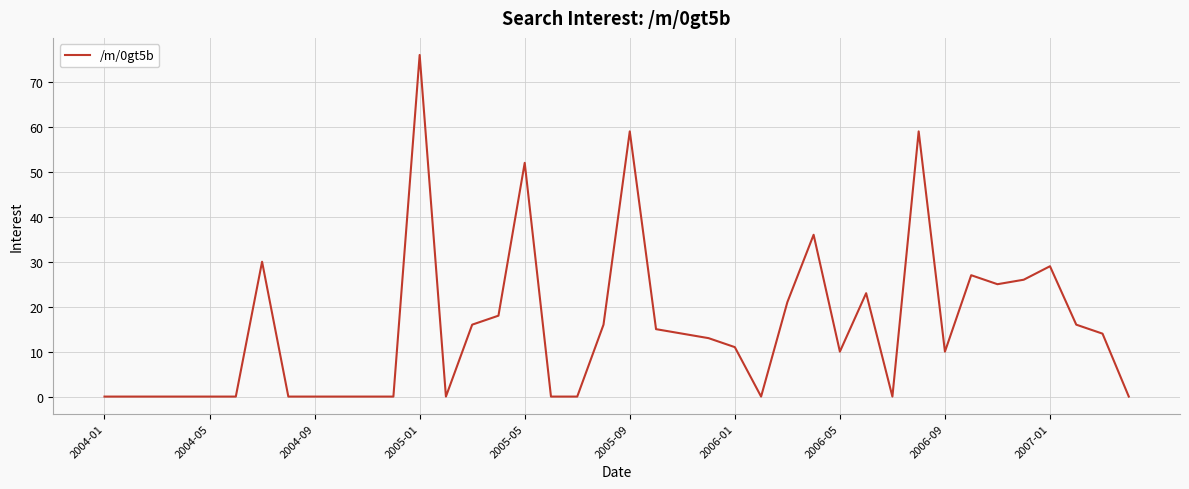

What is the maximum value shown in the chart?

76